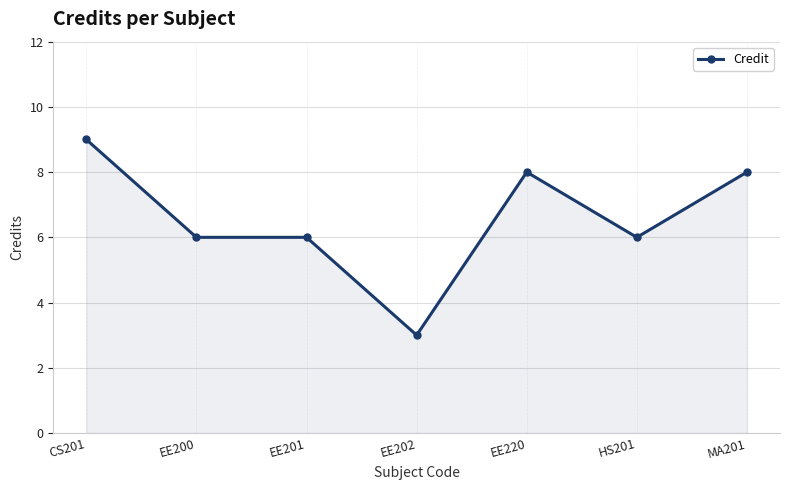

Between EE200 and MA201, which is larger?

MA201